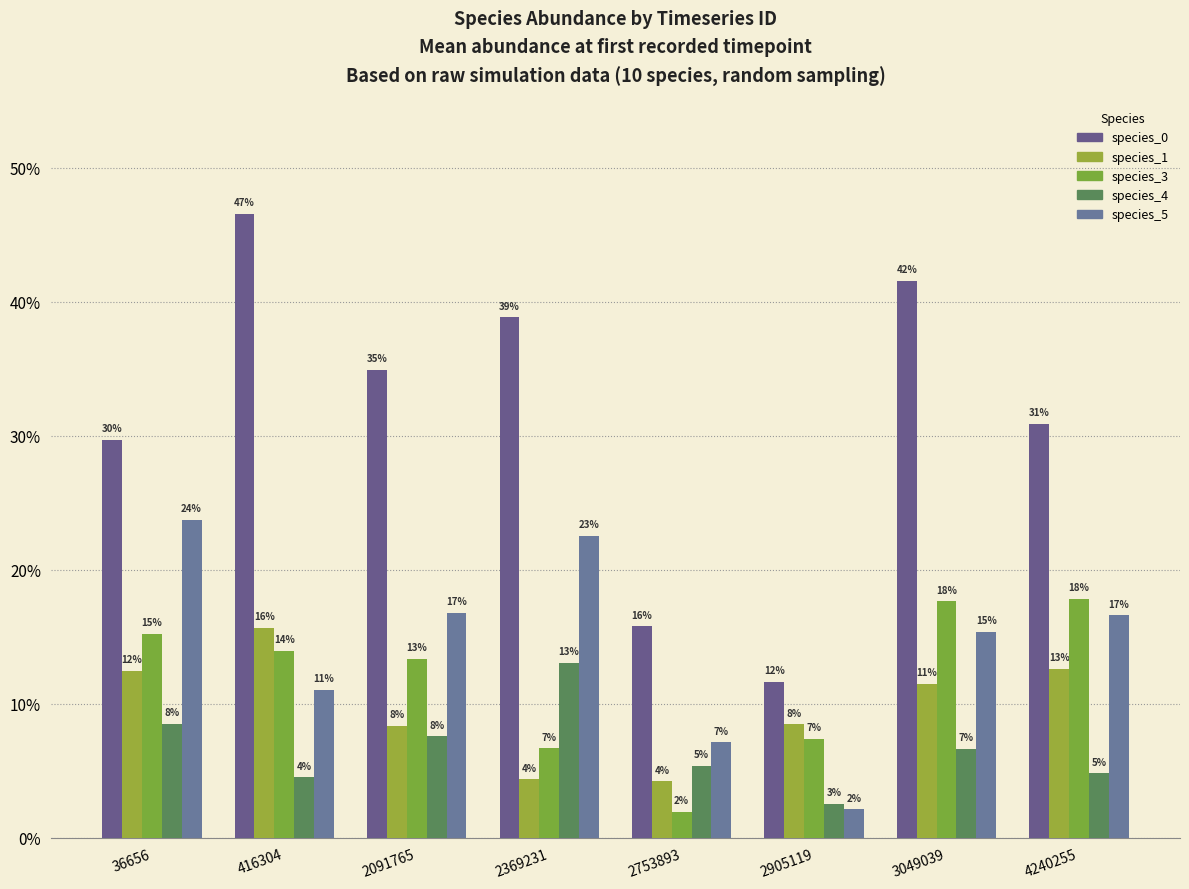

What is the average value of the species_4 series?

0.1